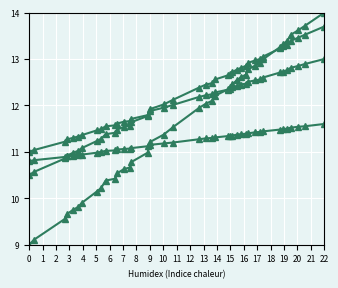

Does the chart have visible grid lines?

Yes